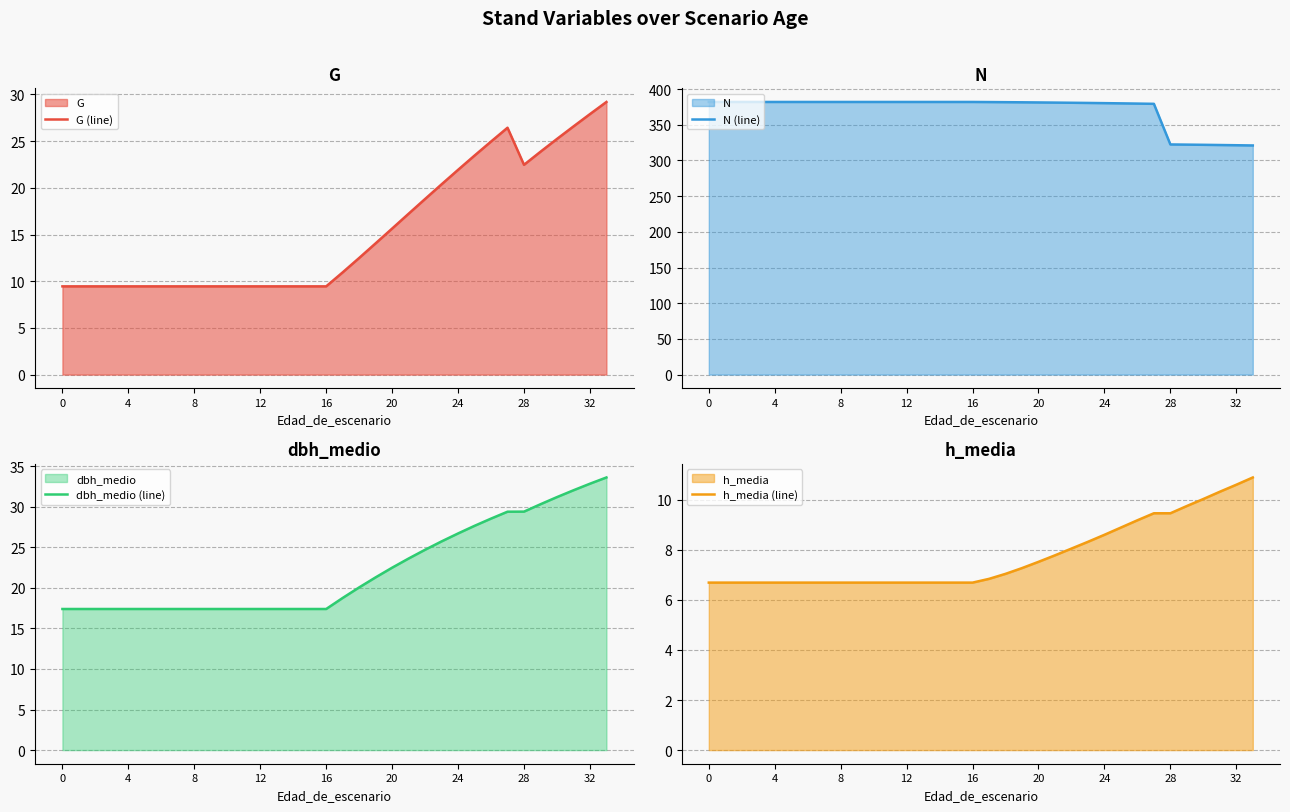

True or false: N (line) has more than 2 interior local peaks.

False